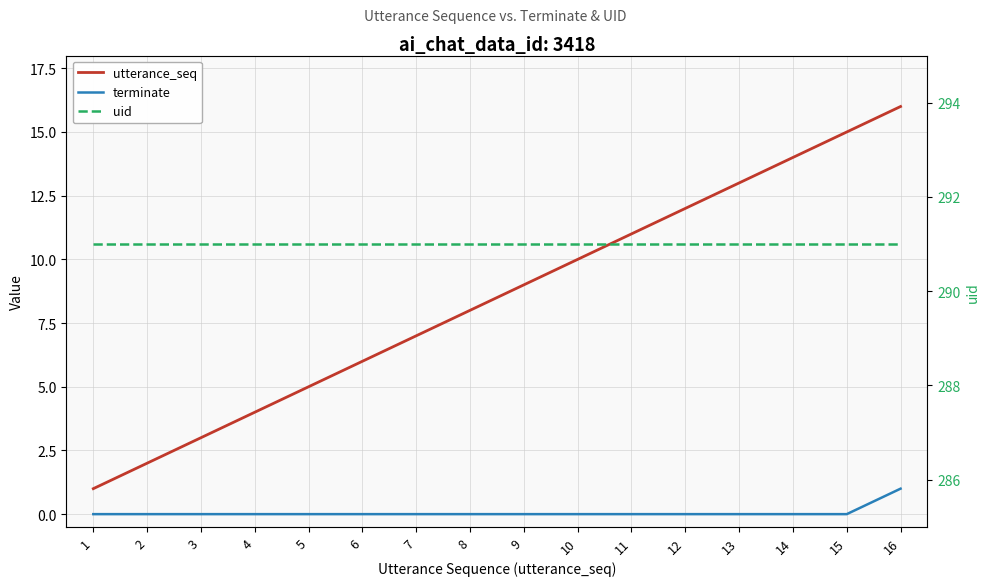

What is the lowest value of the utterance_seq series?

1